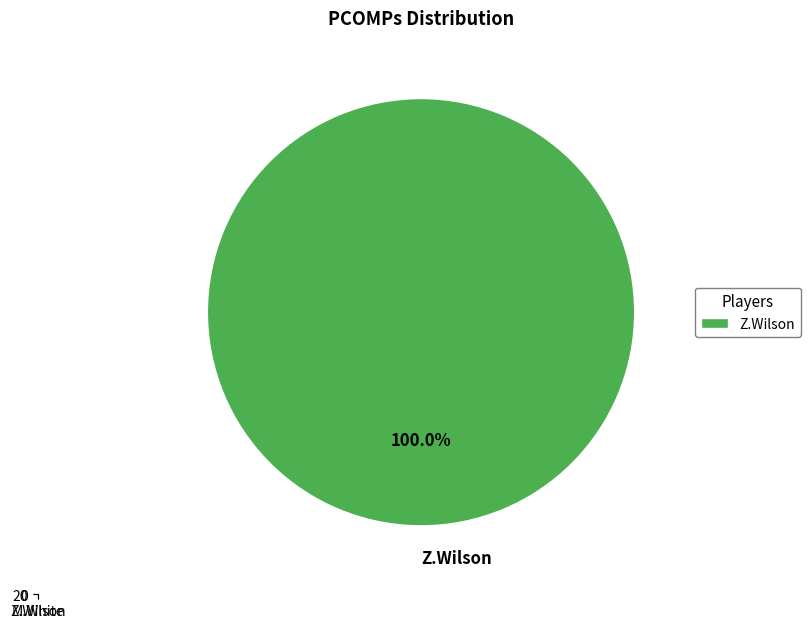

To the nearest percent, what is the combined percentage of Z.Wilson and M.White?

100%